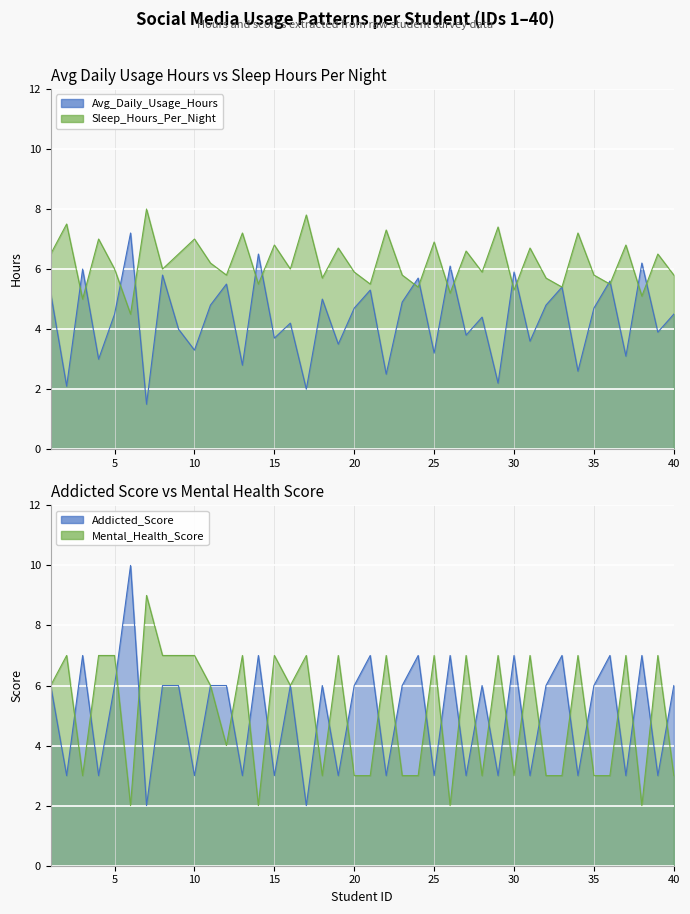

At which category does the chart reach its peak across all series?

6